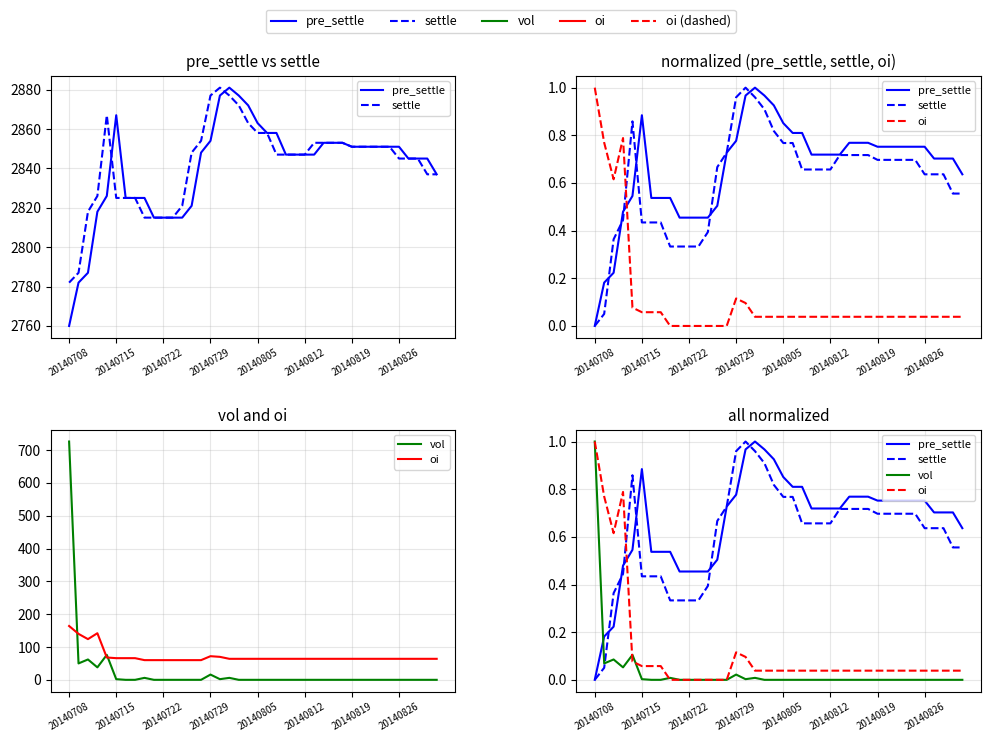

Which category has the lowest value across all series?

20140708